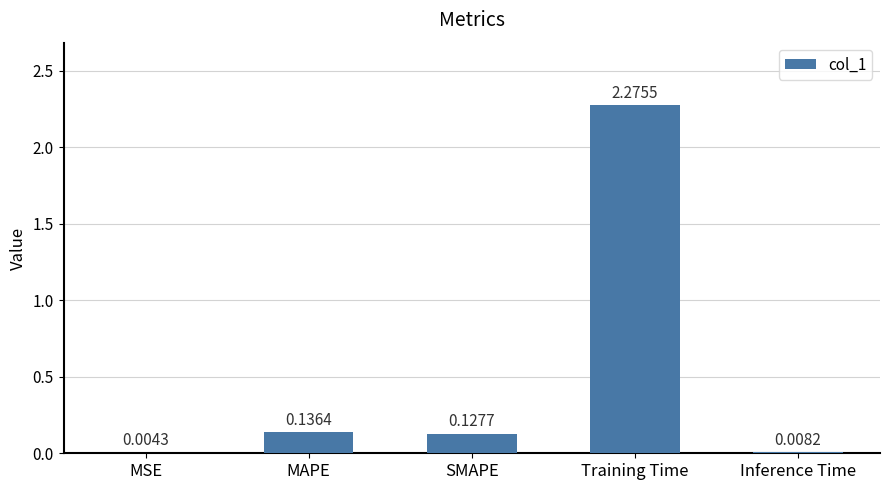

At which label is the value closest to 1?

MAPE